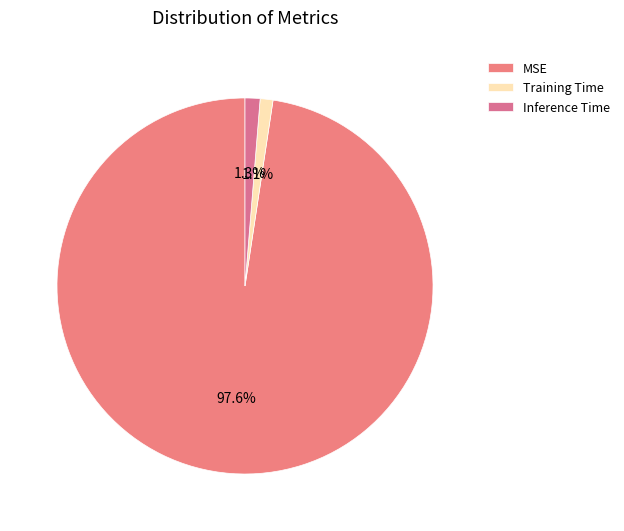

Count the number of slices in the pie.

3